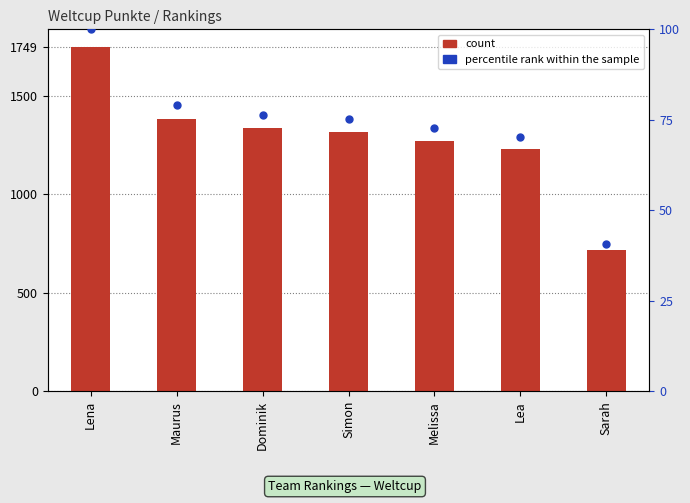

At which category is the sum across all series the highest?

Lena